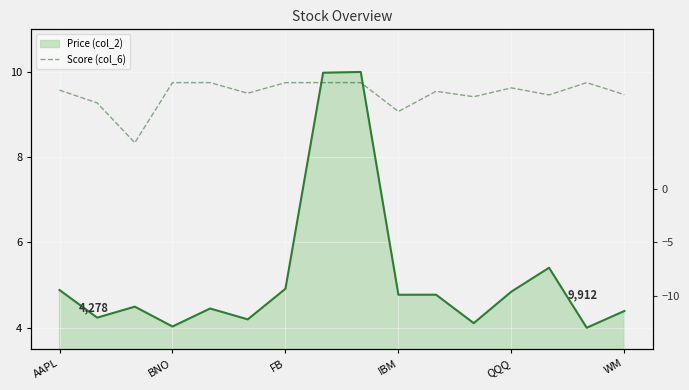

Approximately how many times larger is the value at 15 compared to 14?

0.9